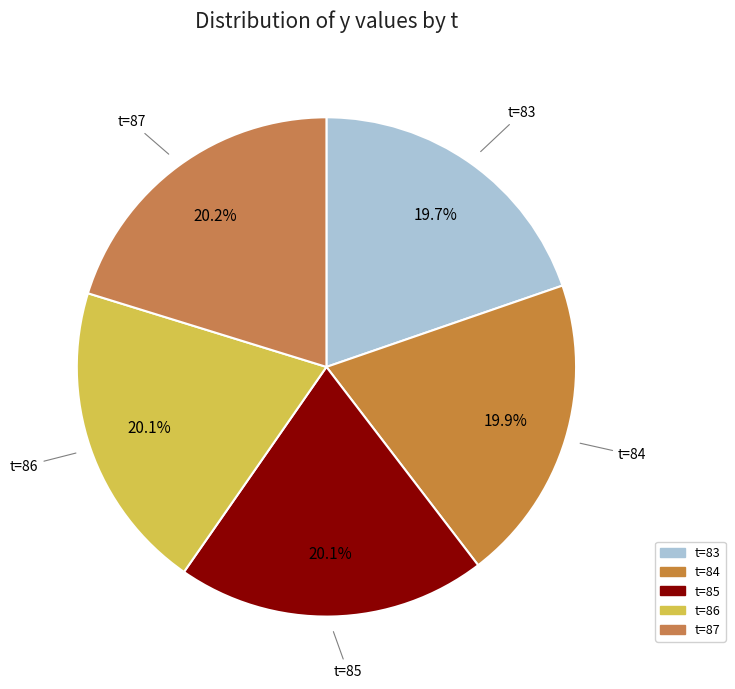

How many slices are in this pie chart?

5